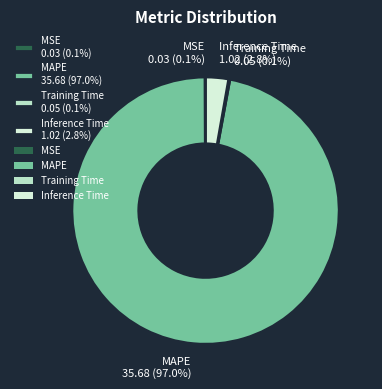

Is MAPE 35.68 (97.0%) the majority of the pie?

Yes